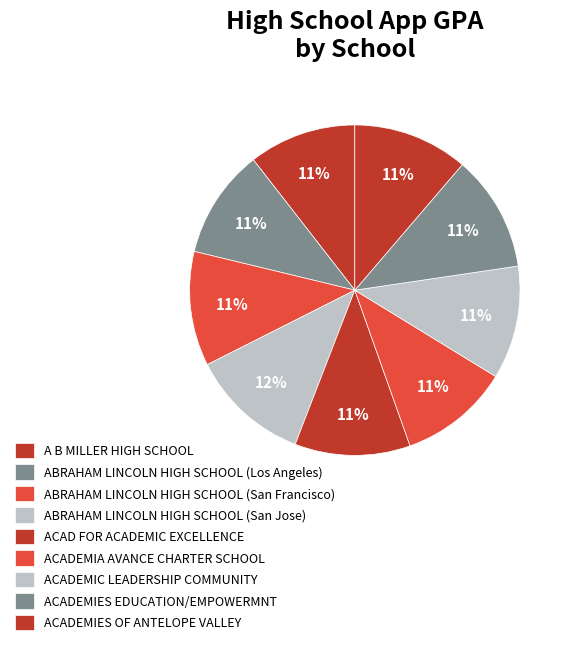

The ABRAHAM LINCOLN HIGH SCHOOL (San Francisco) slice represents 11% of the pie. True or false?

True